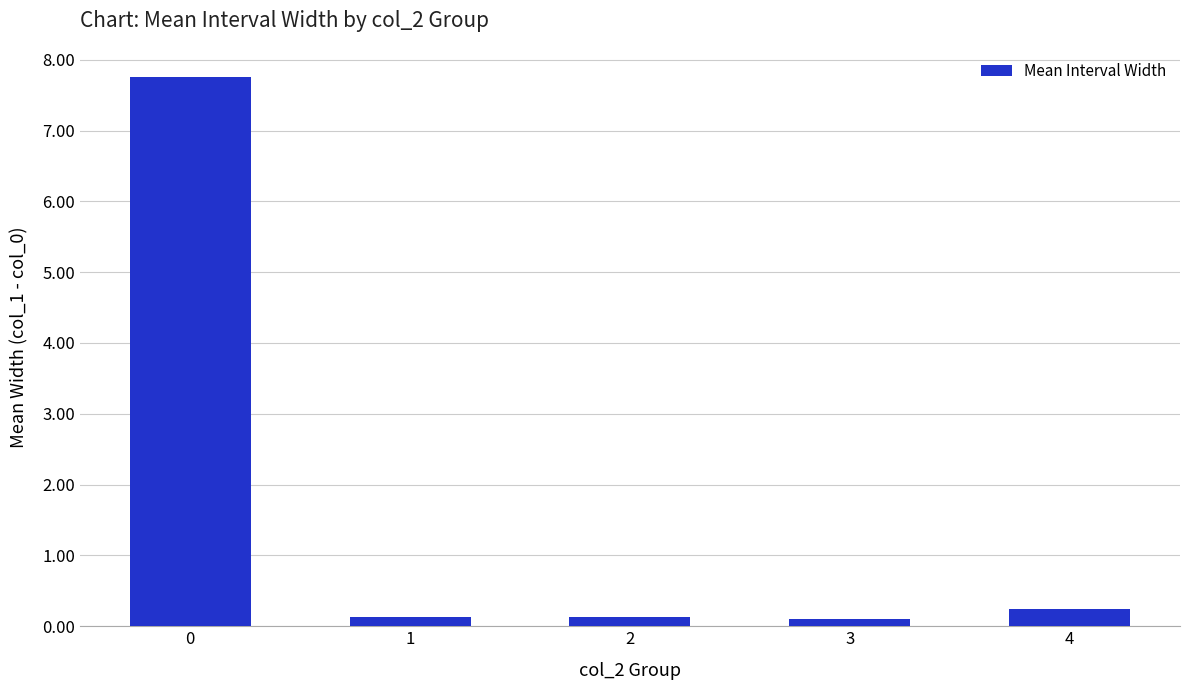

What is the change in value from 1 to 4?

+0.1